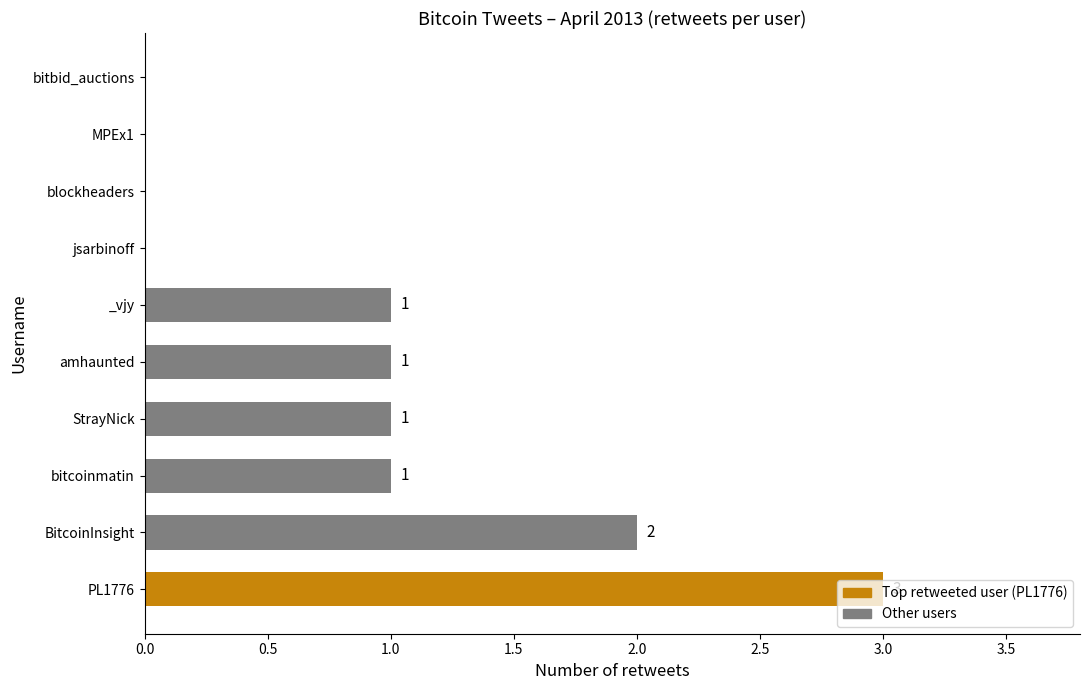

How many categories are shown in the chart?

10